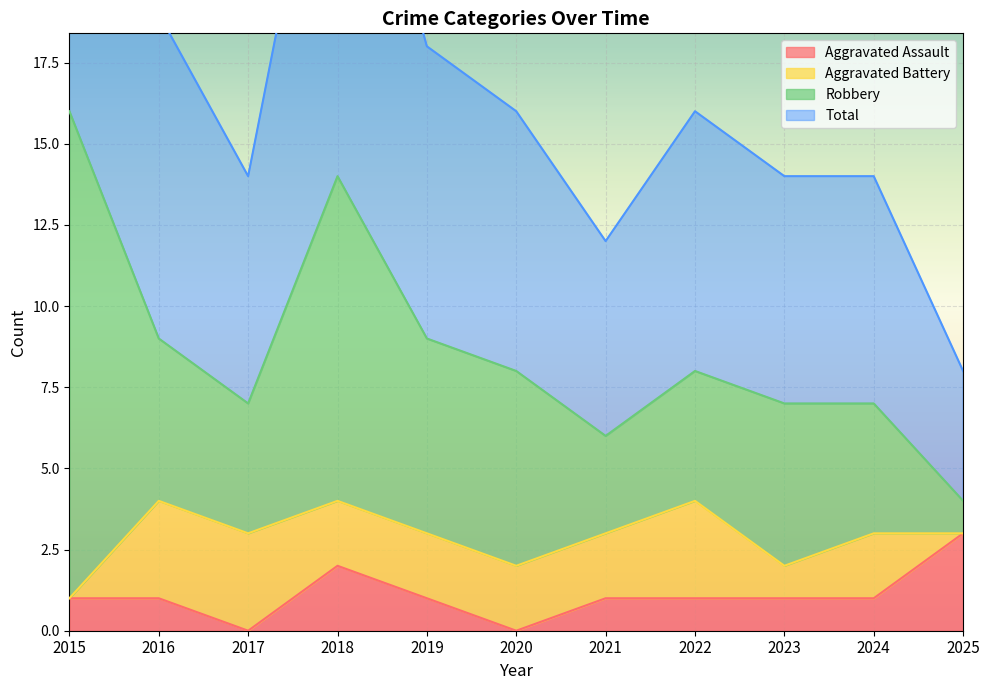

Which series has the largest total across all categories?

Total